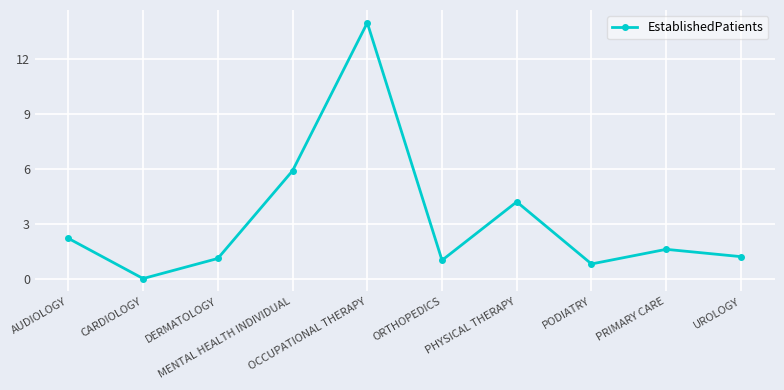

What position from the left is DERMATOLOGY?

3